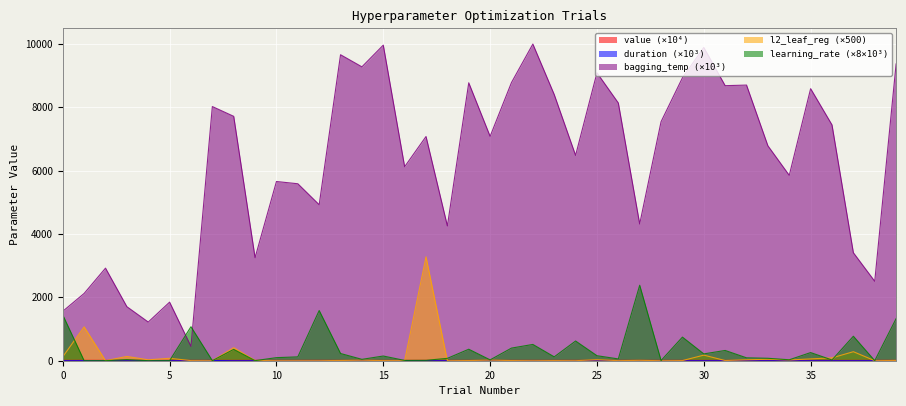

What is the sum of the params_learning_rate values at 10 and 20?

123.8